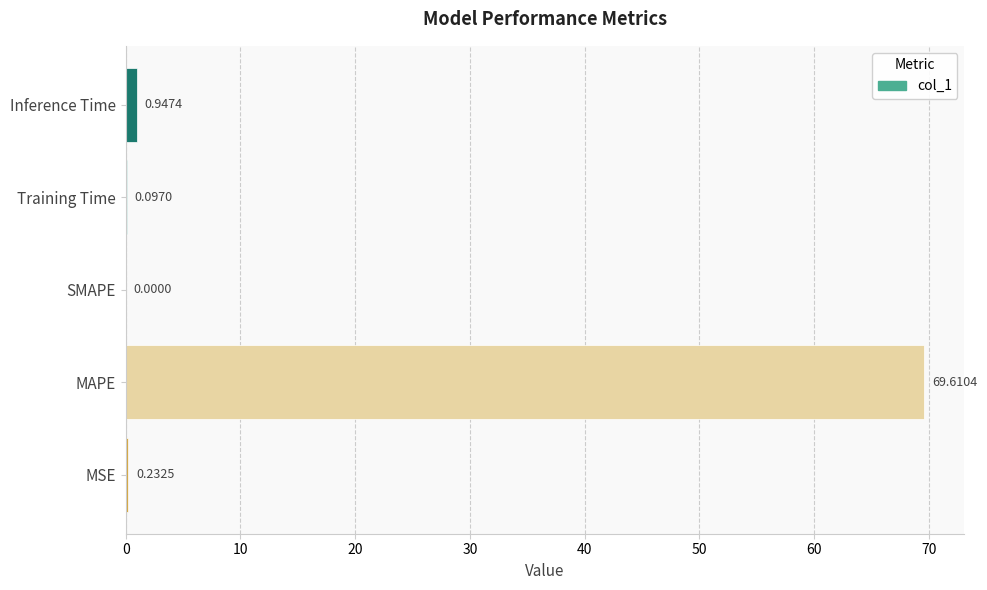

What is the sum of all values?

70.9